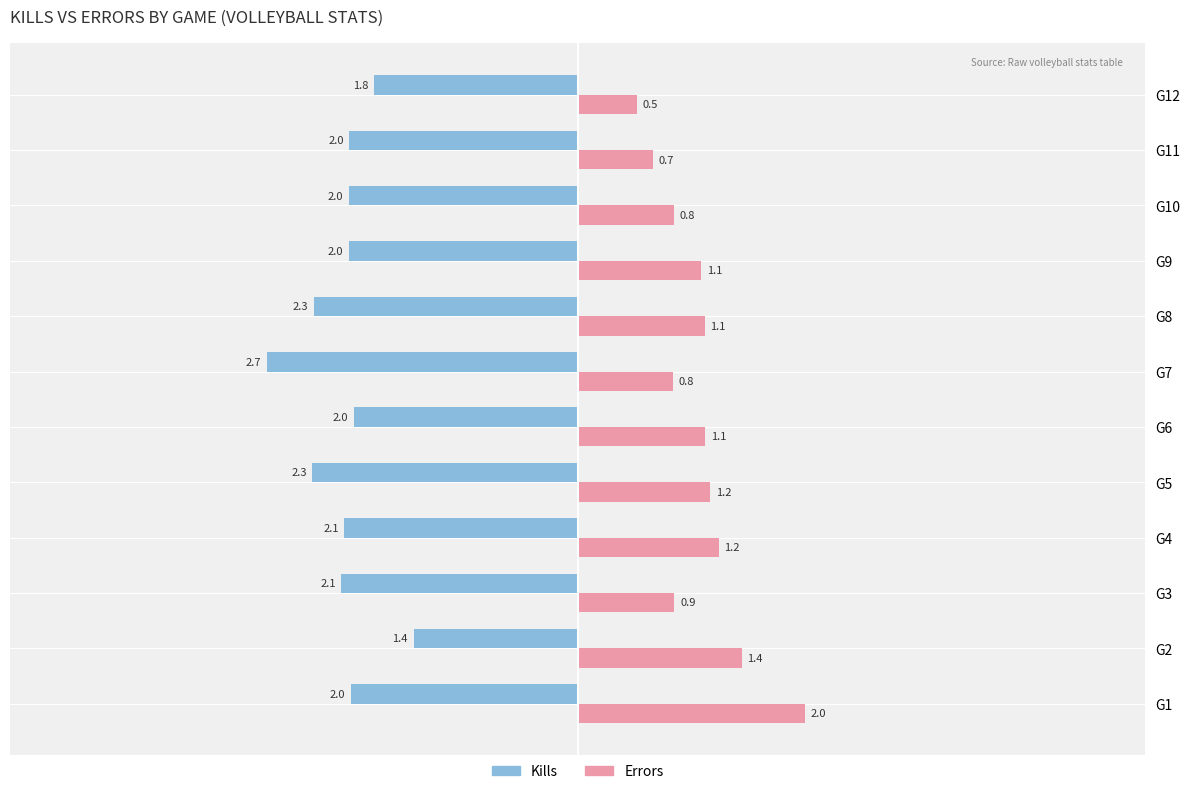

Which series changed the most between G7 and G12?

Kills